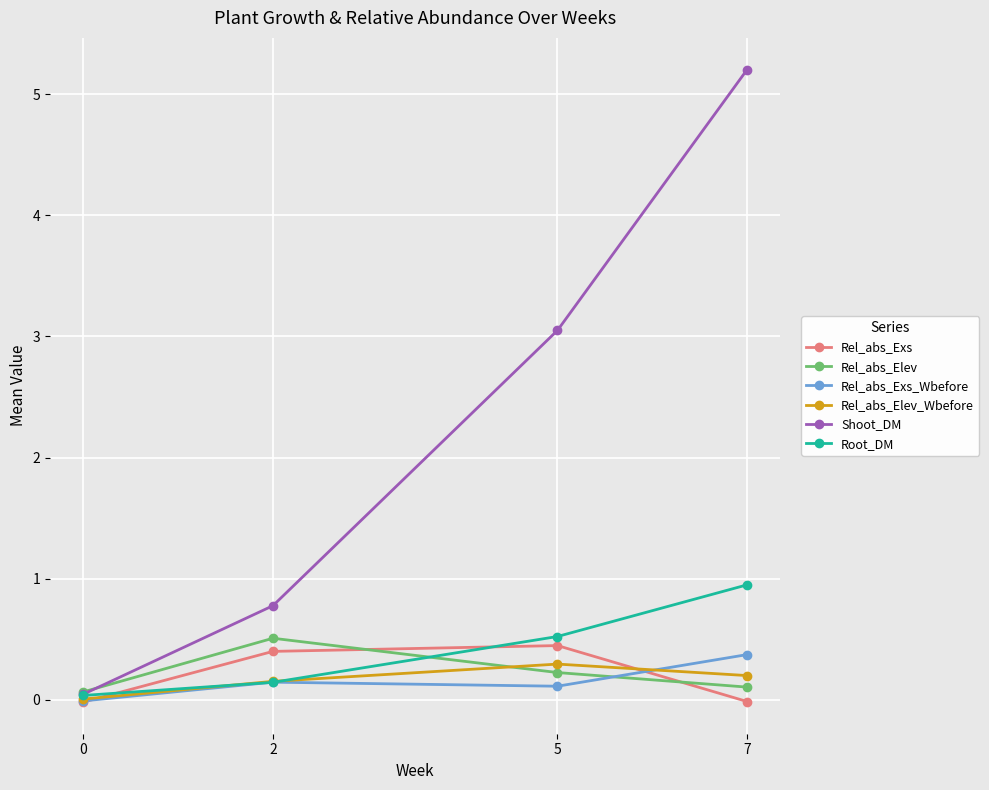

How many interior local peaks does the Rel_abs_Elev series have?

1